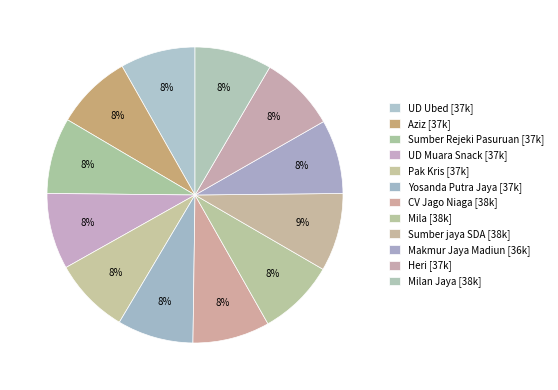

Rank the categories by value from highest to lowest.

Sumber jaya SDA, CV Jago Niaga, Mila, Milan Jaya, Aziz, Sumber Rejeki Pasuruan, UD Muara Snack, Pak Kris, Yosanda Putra Jaya, Heri, UD Ubed, Makmur Jaya Madiun